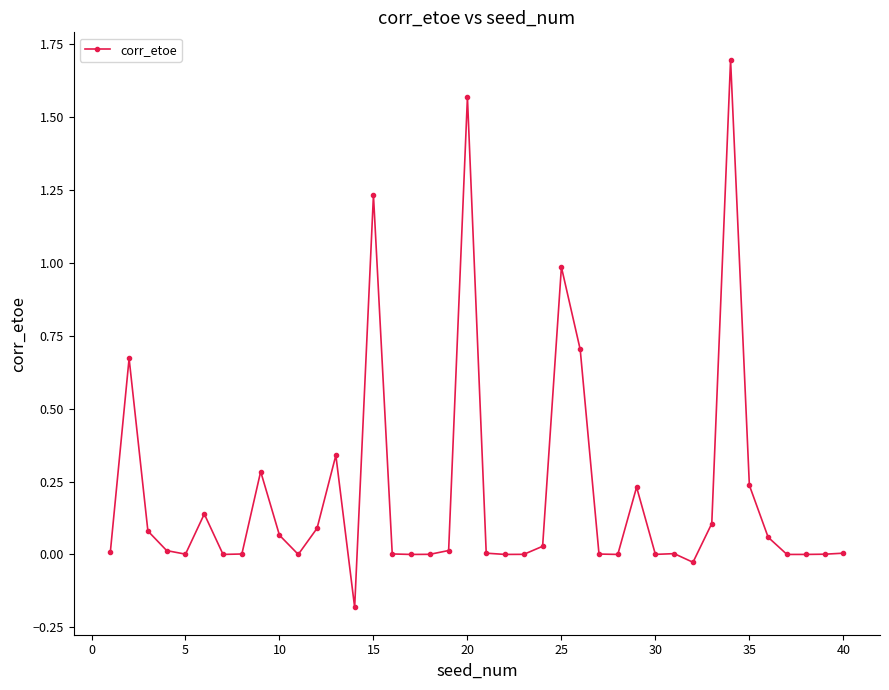

What is the maximum value shown in the chart?

1.7